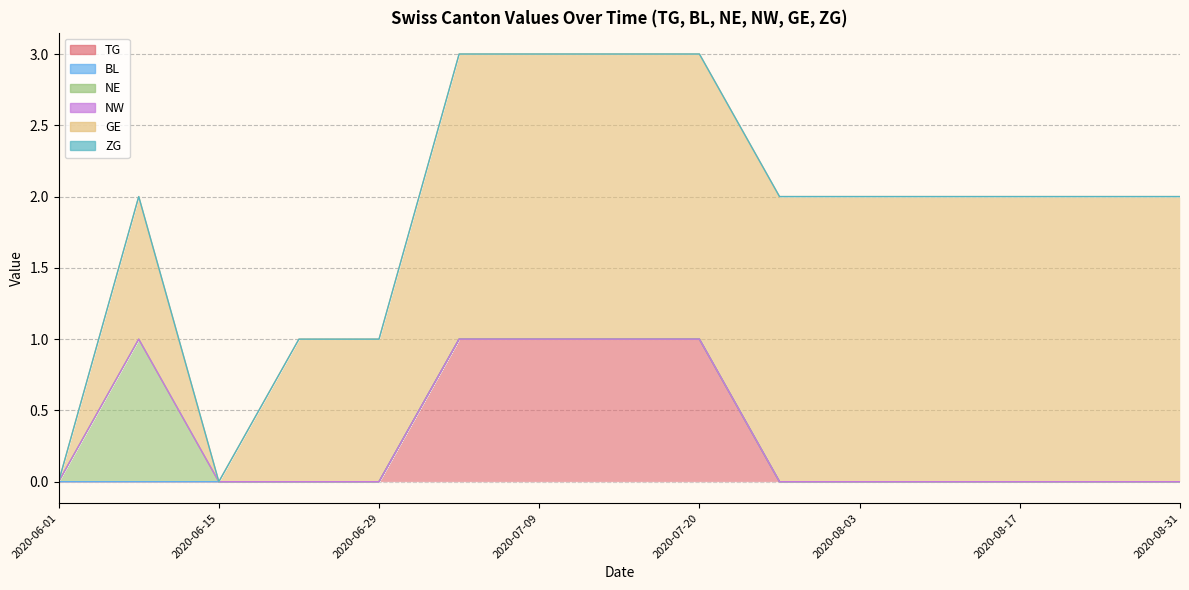

At which category does GE reach its first local peak?

2020-06-08